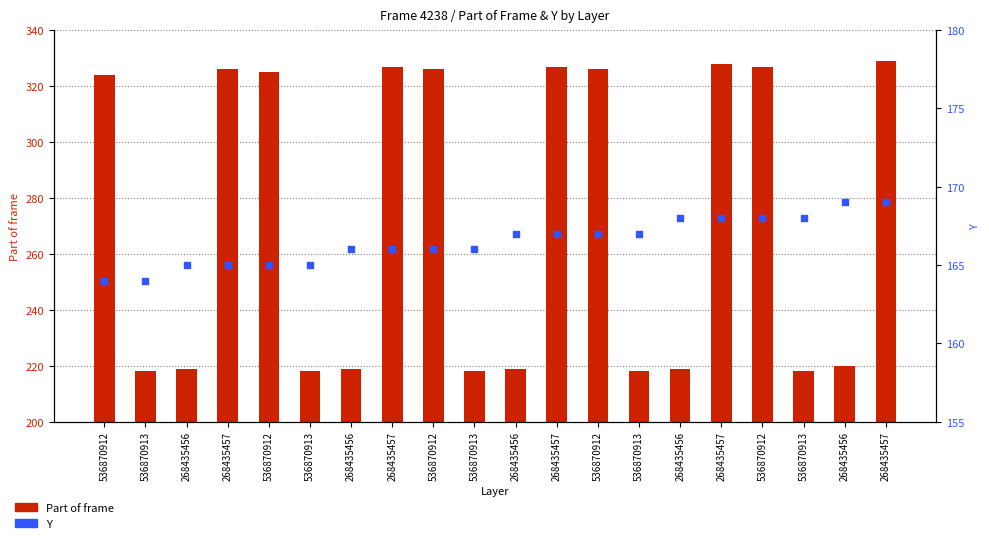

At how many categories does at least one series exceed 198?

20